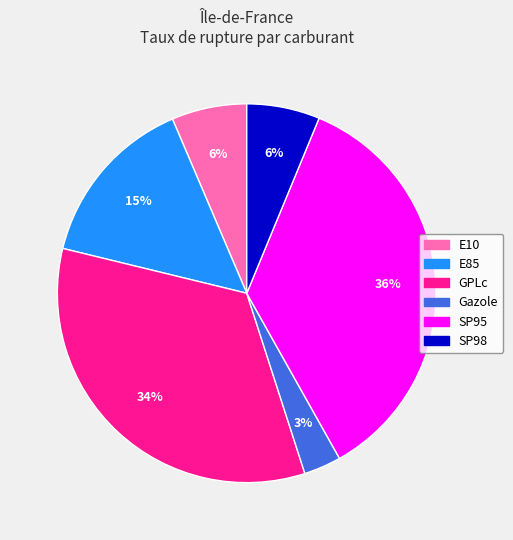

To the nearest percent, what is the combined percentage of GPLc and SP98?

40%